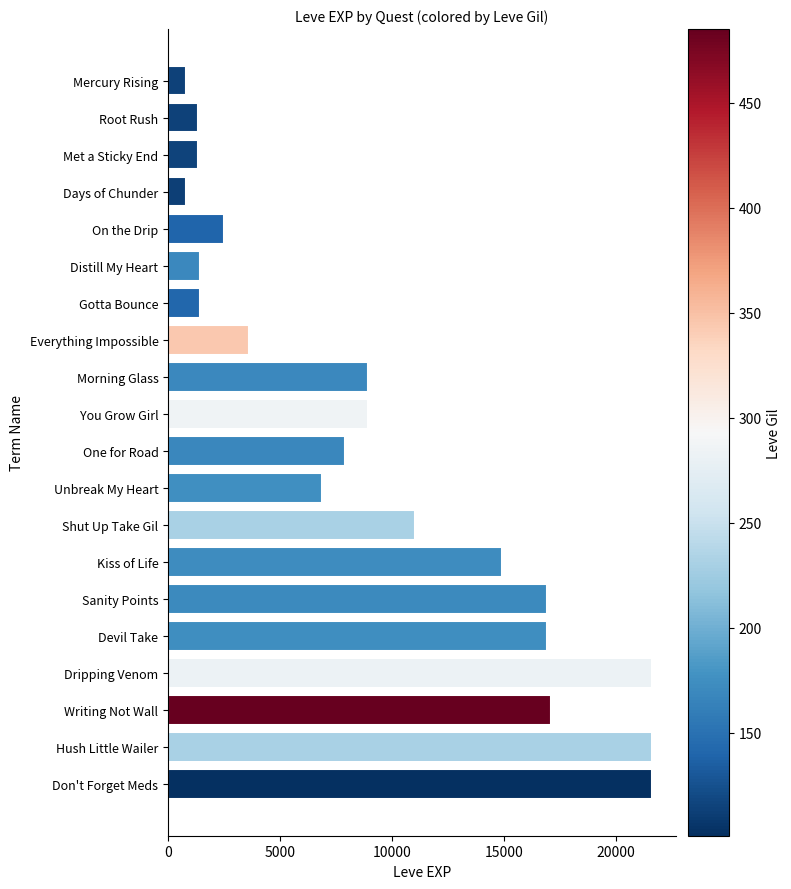

What value does the data have at Writing Not Wall?

17120